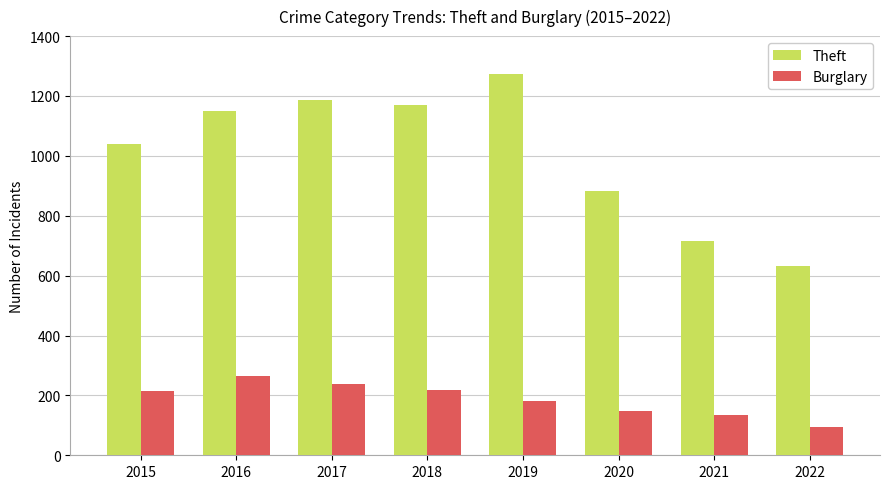

Rank the categories by Theft value from highest to lowest.

2019, 2017, 2018, 2016, 2015, 2020, 2021, 2022